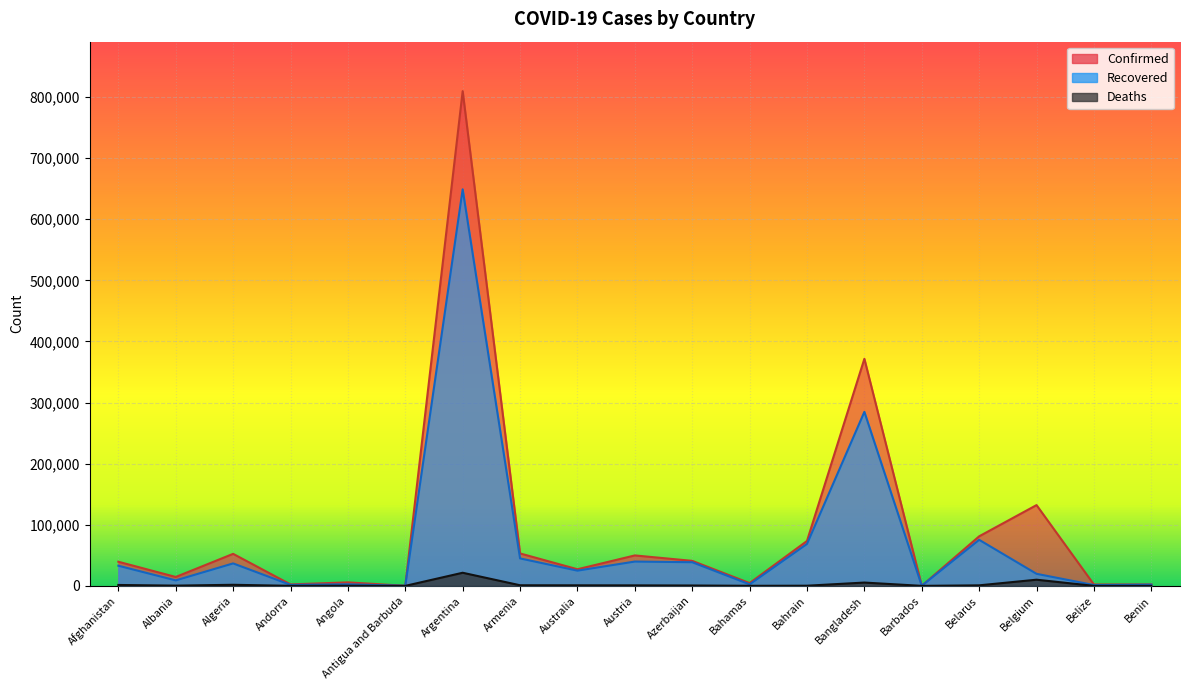

Between Australia and Belgium, which is larger?

Belgium